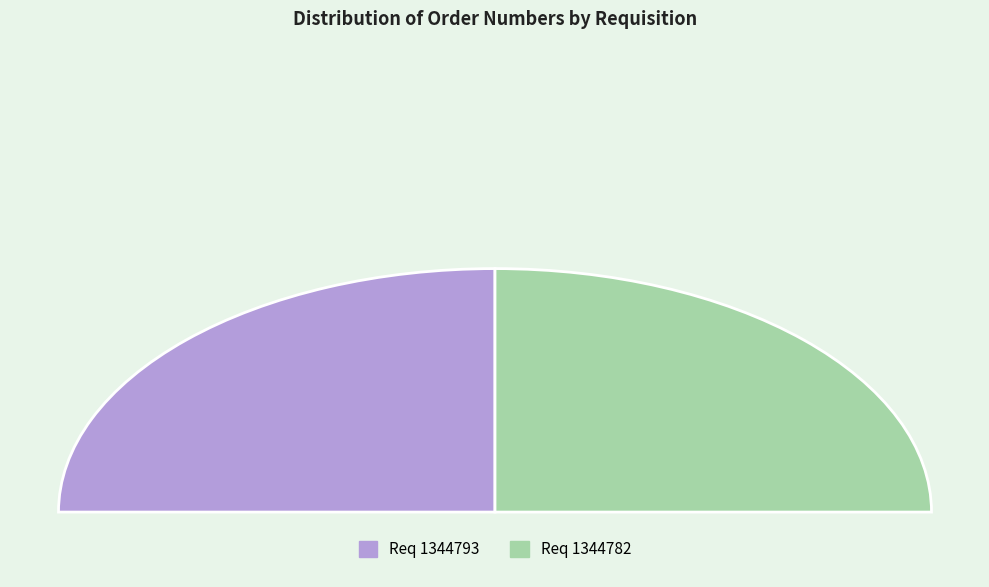

Which has a higher value, 1344782 or 1344793?

1344793